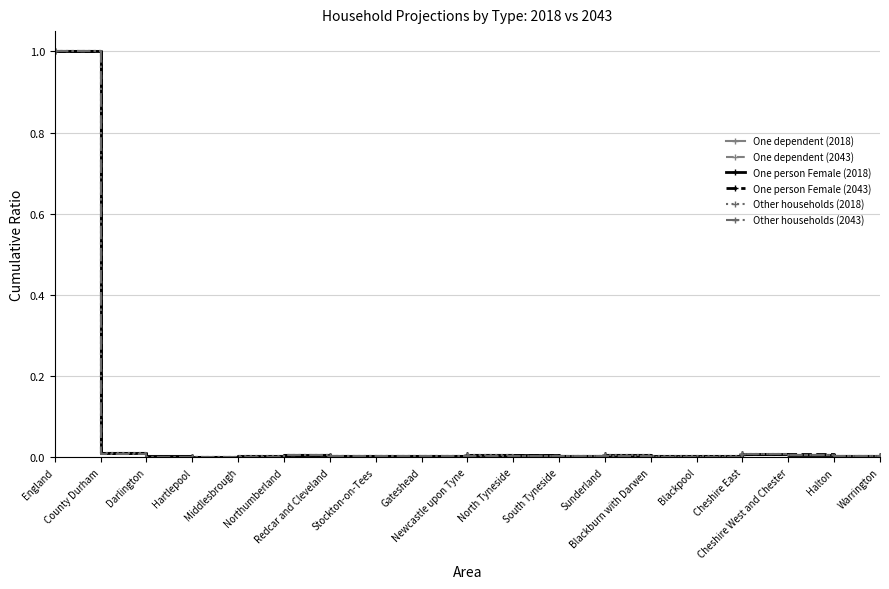

What is the value of the Other households (2043) point at the 1st from the left?

1.0